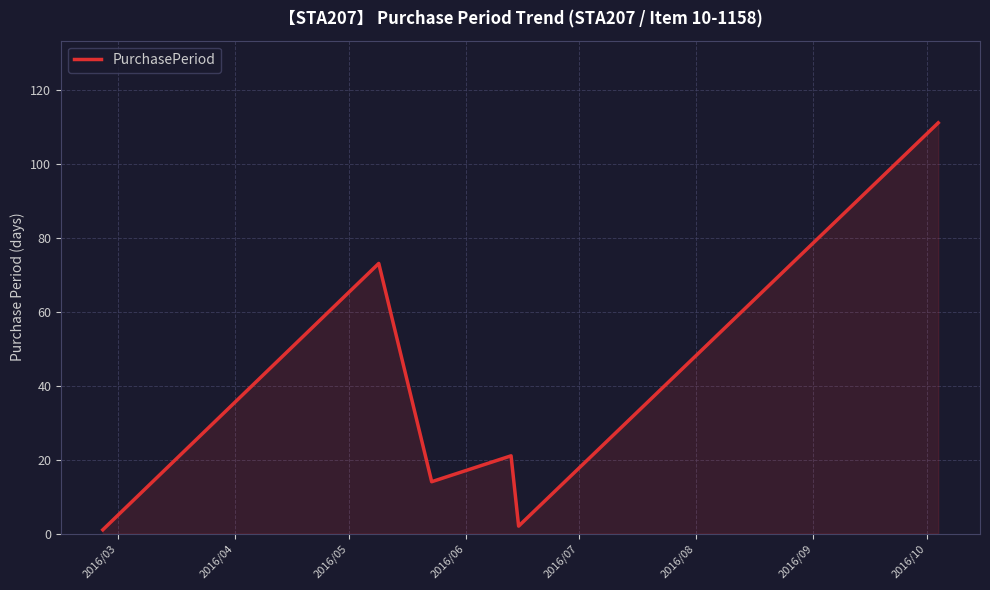

True or false: there are more than 2 points higher than both neighbors.

False